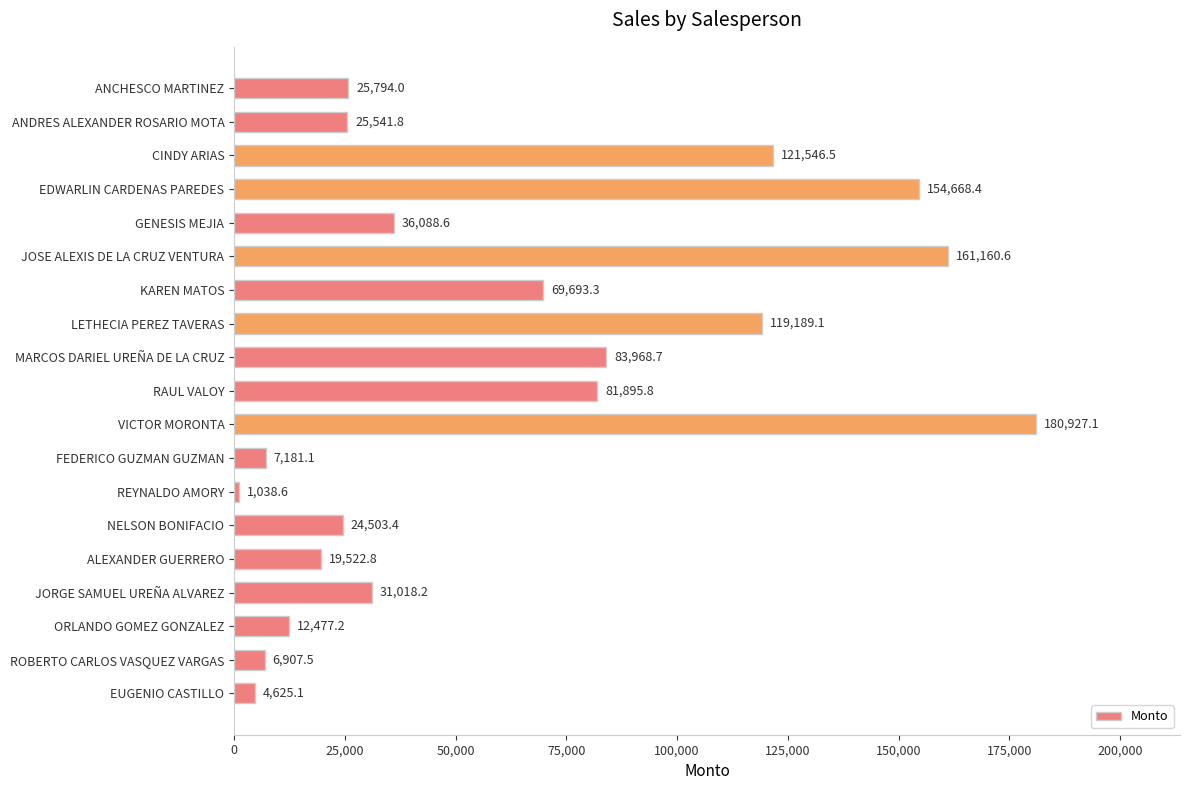

What is the greatest value displayed?

180927.1